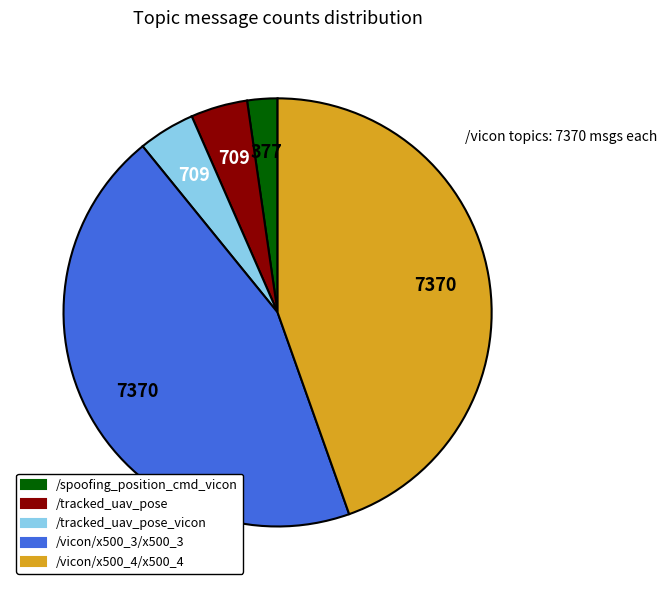

The /spoofing_position_cmd_vicon slice represents 2% of the pie. True or false?

True